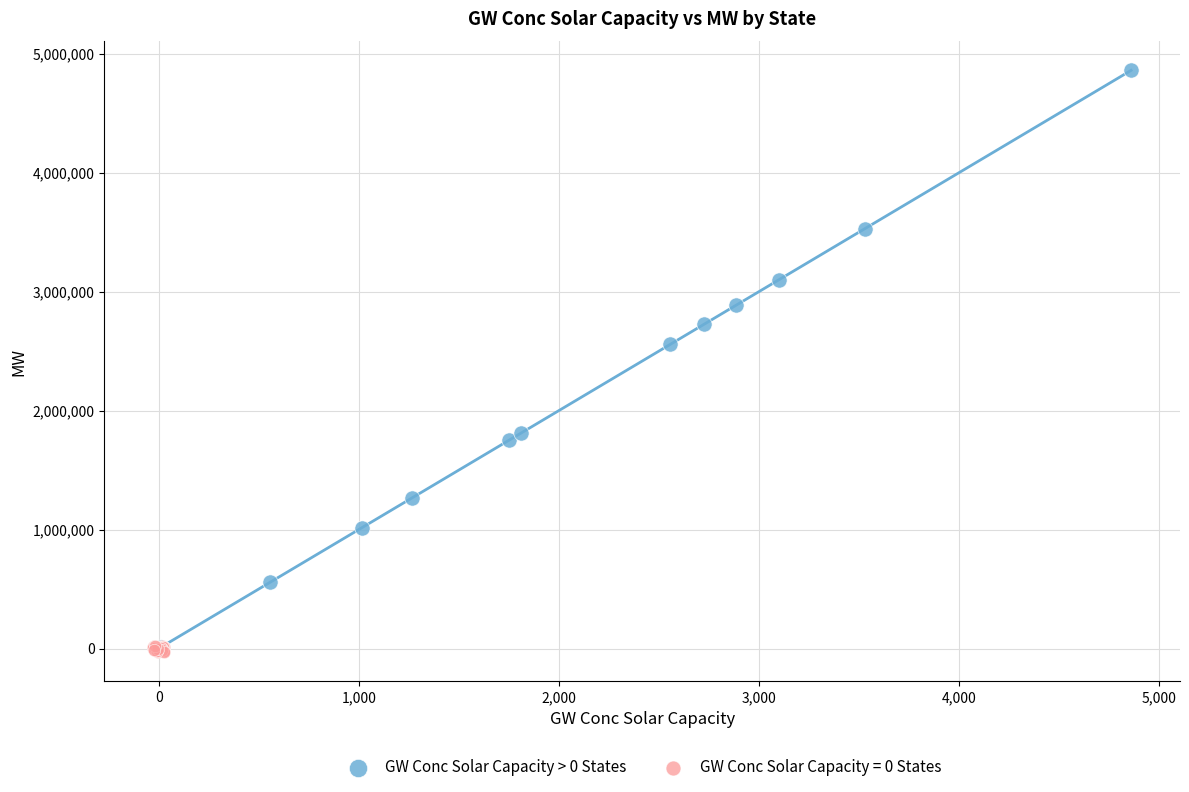

Which series reaches the maximum Y coordinate?

GW Conc Solar Capacity > 0 States